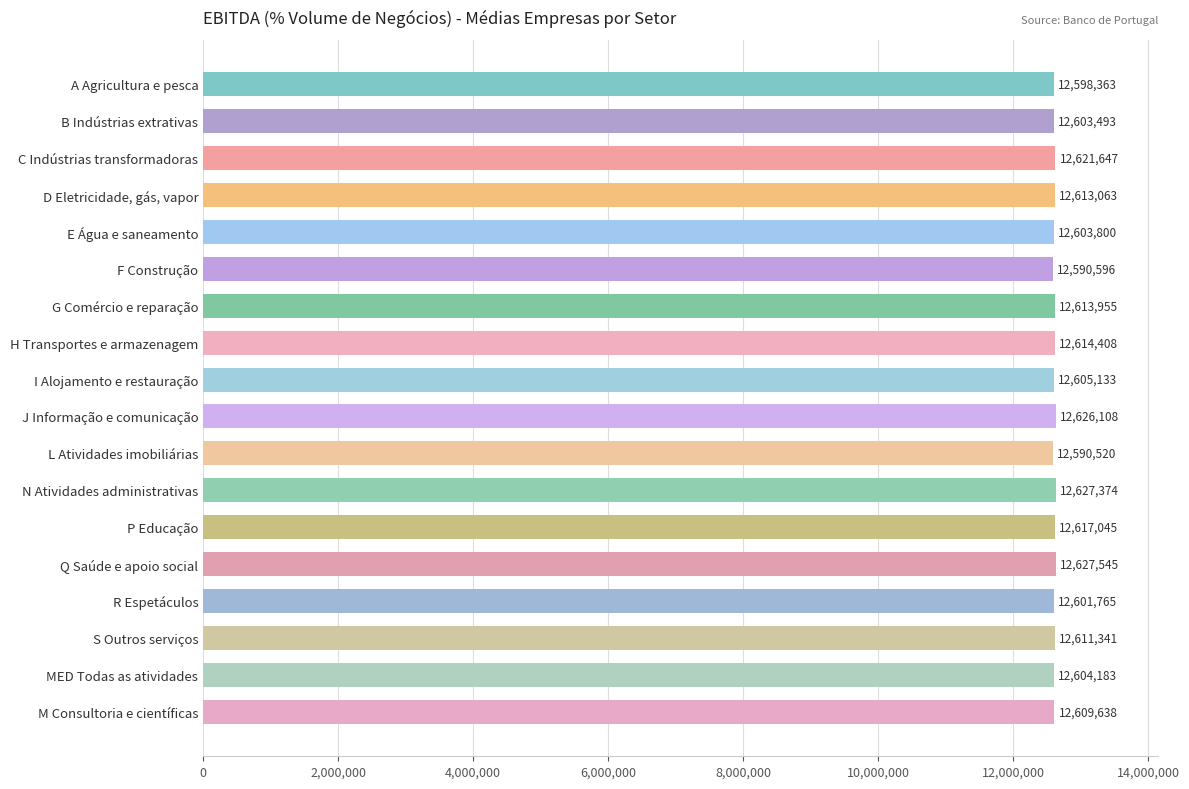

What is the ratio of the value at MED Todas as atividades to the value at P Educação?

1.0